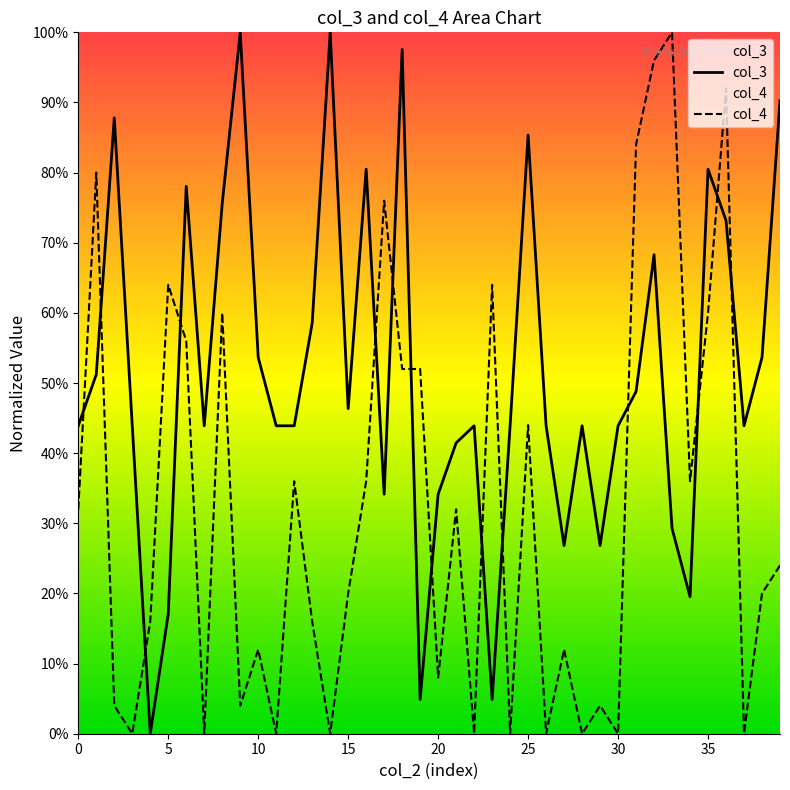

What value does the col_4 series have at 33?

1.0